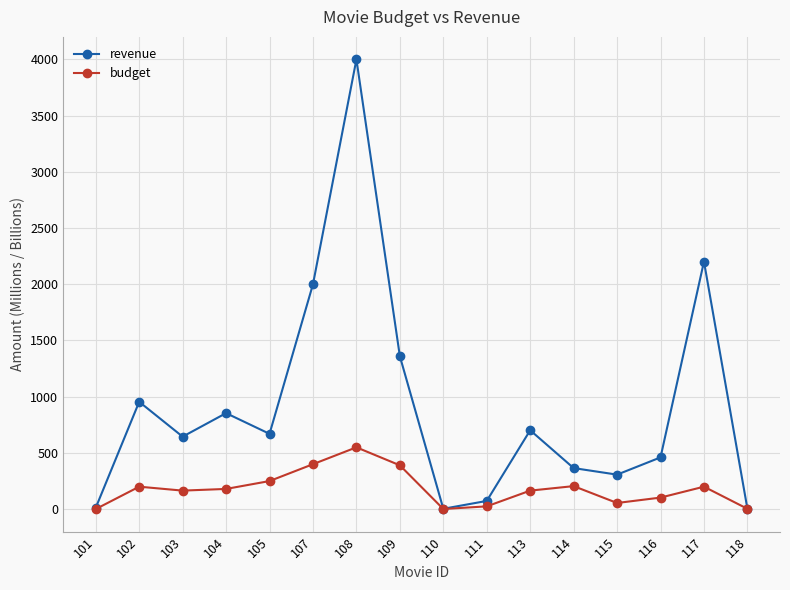

List the series in order of their peak value, highest first.

revenue, budget